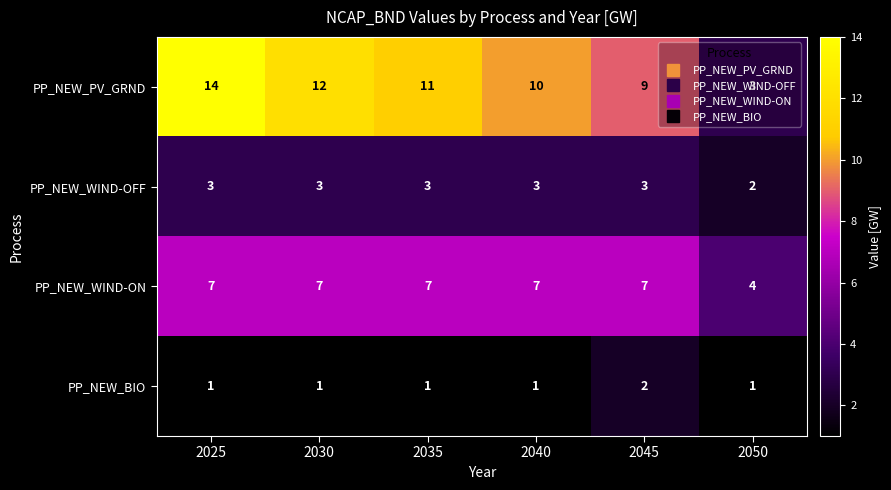

What is the sum of the PP_NEW_WIND-ON values at 2030 and 2050?

11